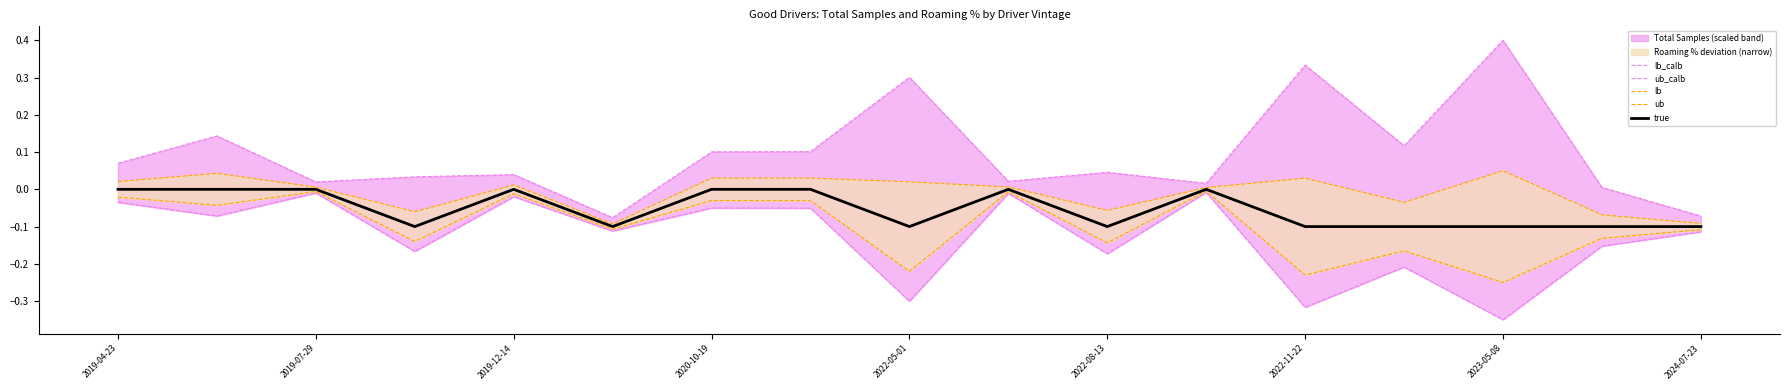

True or false: true has a value of 0.1 at 2019-07-29.

False